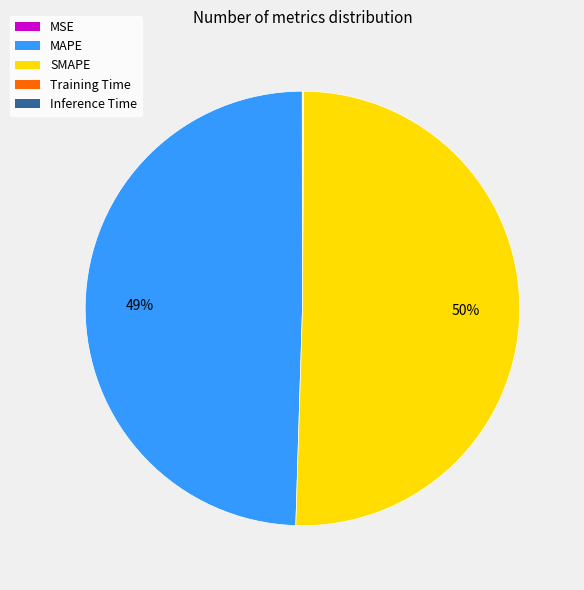

What is the largest slice in the pie chart?

SMAPE